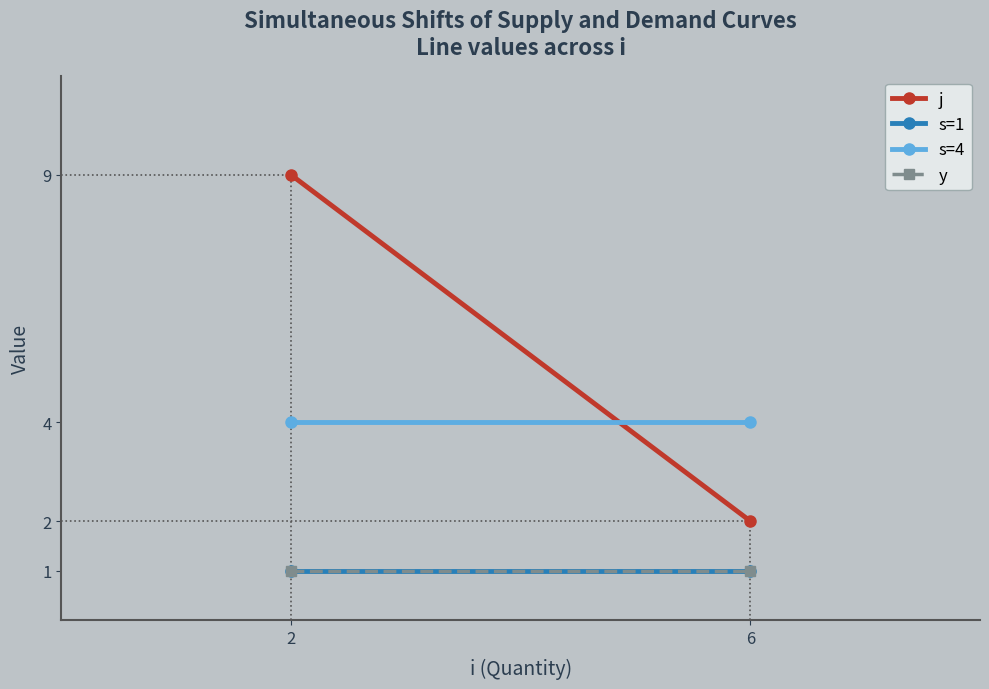

Which series has the widest spread of values?

j